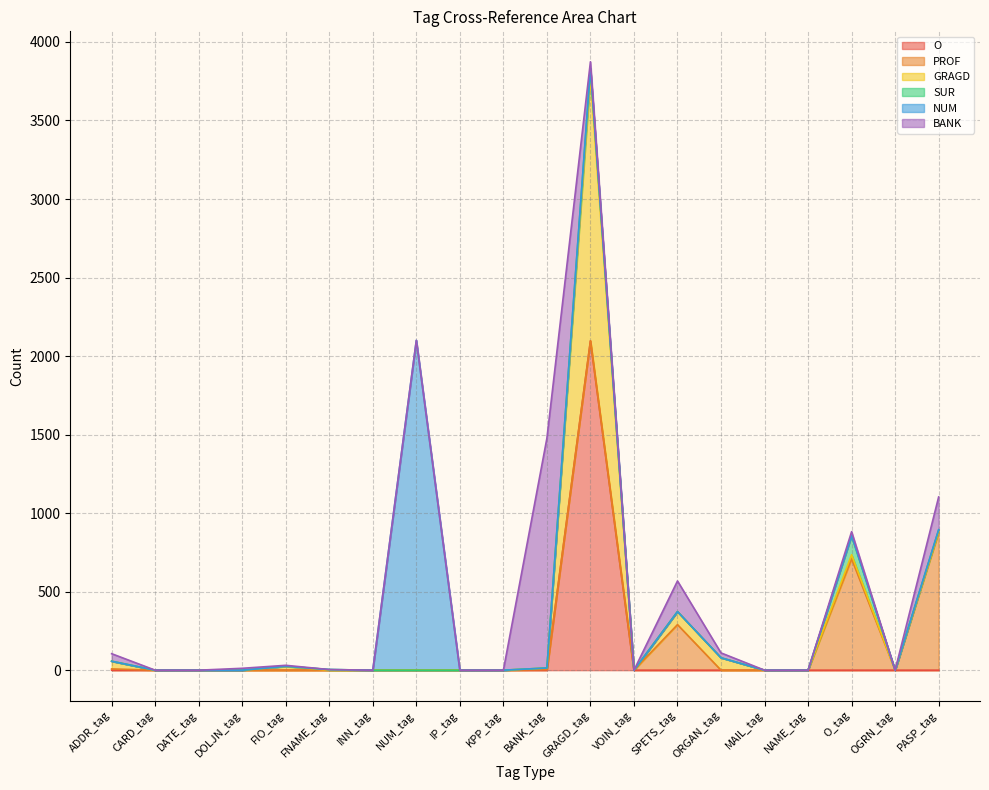

At DATE_tag, list the series in order from largest to smallest.

O, PROF, GRAGD, SUR, NUM, BANK